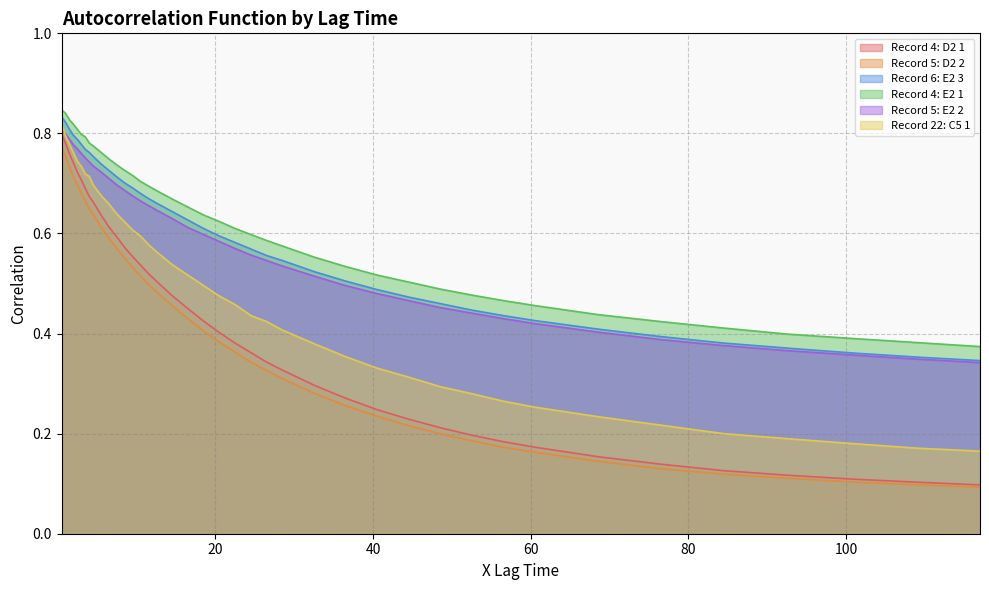

Reading left to right, list all the values displayed in this chart.

Record 4: D2 1: 0.8	0.8	0.8	0.7	0.7	0.7	0.7	0.7	0.7	0.6	0.6	0.6	0.6	0.6	0.5	0.5	0.5	0.5	0.5	0.4	0.4	0.4	0.4	0.3	0.3	0.3	0.3	0.2	0.2	0.2	0.2	0.2	0.2	0.2	0.1	0.1	0.1	0.1	0.1	0.1
Record 5: D2 2: 0.8	0.8	0.7	0.7	0.7	0.7	0.7	0.7	0.6	0.6	0.6	0.6	0.6	0.5	0.5	0.5	0.5	0.5	0.4	0.4	0.4	0.4	0.3	0.3	0.3	0.3	0.3	0.2	0.2	0.2	0.2	0.2	0.2	0.1	0.1	0.1	0.1	0.1	0.1	0.1
Record 6: E2 3: 0.8	0.8	0.8	0.8	0.8	0.8	0.8	0.8	0.8	0.7	0.7	0.7	0.7	0.7	0.7	0.7	0.7	0.6	0.6	0.6	0.6	0.6	0.6	0.6	0.5	0.5	0.5	0.5	0.5	0.5	0.4	0.4	0.4	0.4	0.4	0.4	0.4	0.4	0.4	0.3
Record 4: E2 1: 0.8	0.8	0.8	0.8	0.8	0.8	0.8	0.8	0.8	0.8	0.7	0.7	0.7	0.7	0.7	0.7	0.7	0.7	0.7	0.6	0.6	0.6	0.6	0.6	0.6	0.6	0.5	0.5	0.5	0.5	0.5	0.5	0.5	0.4	0.4	0.4	0.4	0.4	0.4	0.4
Record 5: E2 2: 0.8	0.8	0.8	0.8	0.8	0.8	0.8	0.7	0.7	0.7	0.7	0.7	0.7	0.7	0.7	0.7	0.6	0.6	0.6	0.6	0.6	0.6	0.6	0.5	0.5	0.5	0.5	0.5	0.5	0.5	0.4	0.4	0.4	0.4	0.4	0.4	0.4	0.4	0.3	0.3
Record 22: C5 1: 0.8	0.8	0.8	0.8	0.7	0.7	0.7	0.7	0.7	0.7	0.7	0.6	0.6	0.6	0.6	0.6	0.6	0.5	0.5	0.5	0.5	0.5	0.4	0.4	0.4	0.4	0.4	0.3	0.3	0.3	0.3	0.3	0.3	0.2	0.2	0.2	0.2	0.2	0.2	0.2